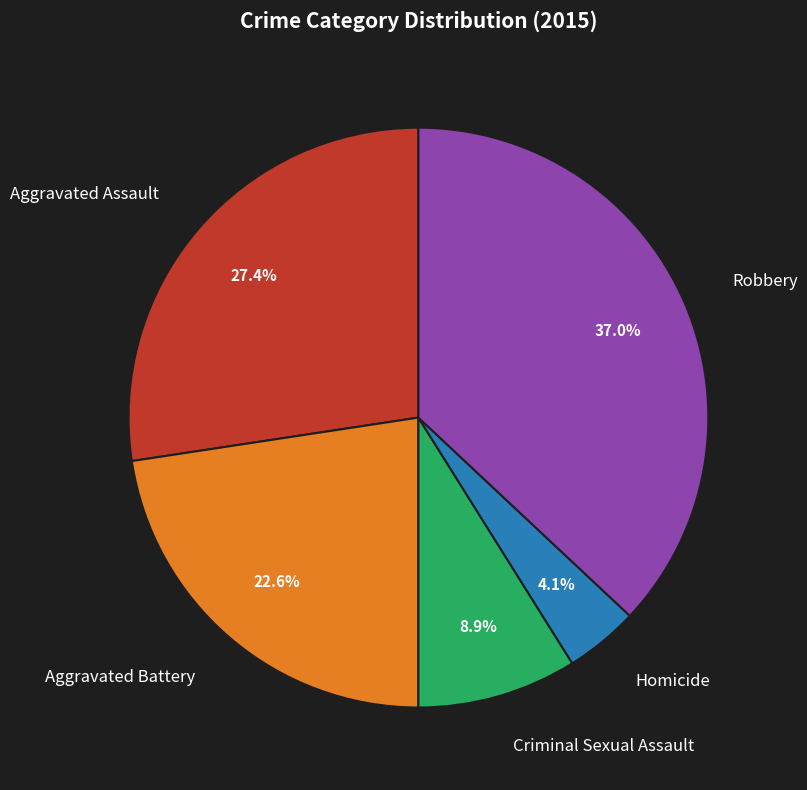

Which category has the biggest portion of the pie?

Robbery